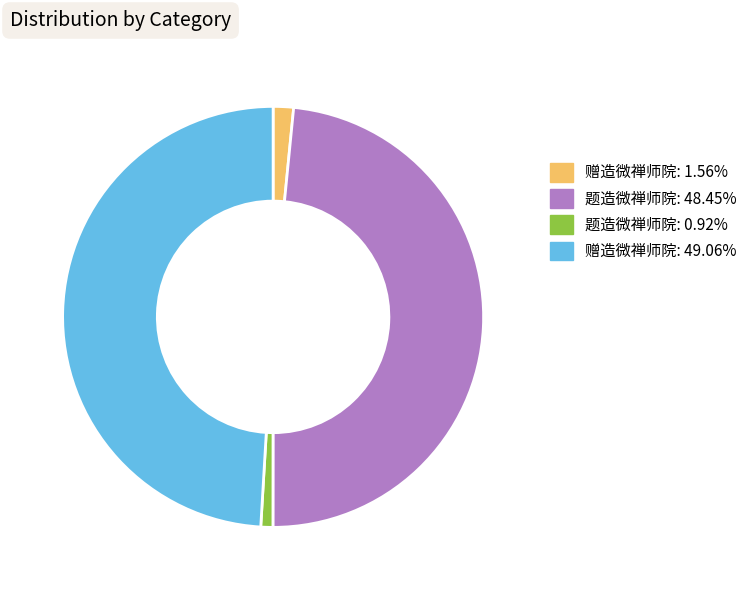

Is there a majority slice in this chart?

No